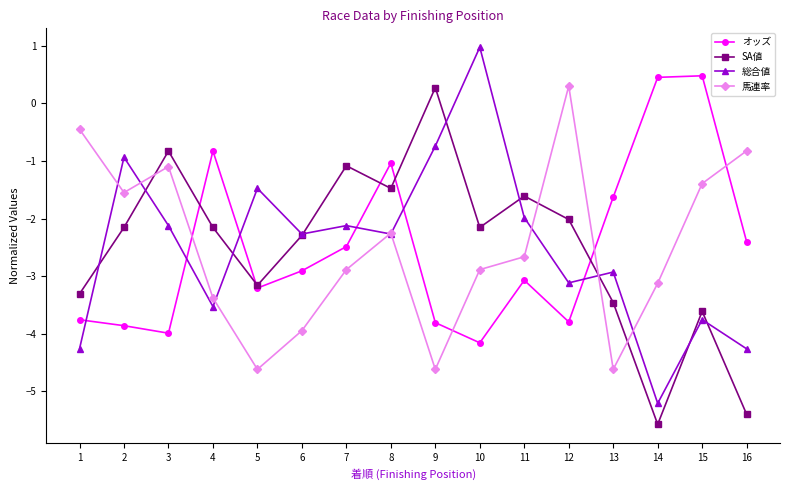

What are all the series names shown in the legend?

オッズ, SA値, 総合値, 馬連率